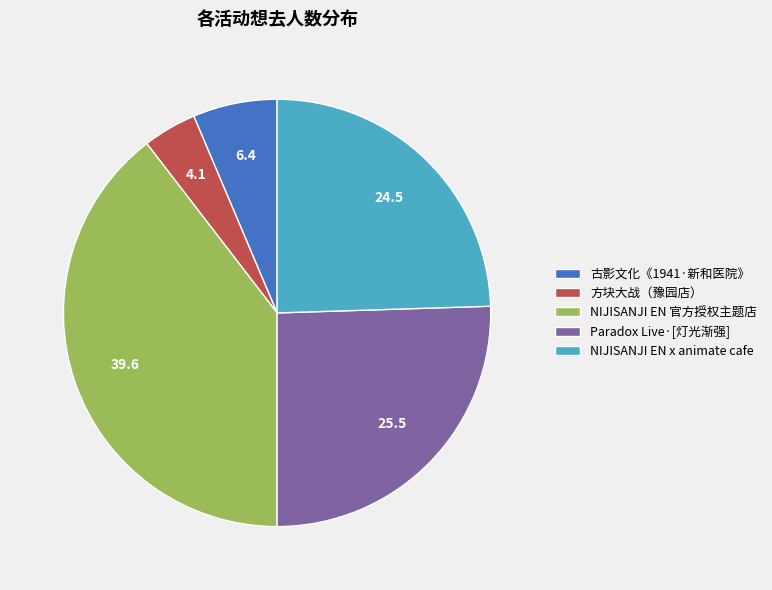

True or false: Paradox Live·[灯光渐强] accounts for 26% of the total.

True